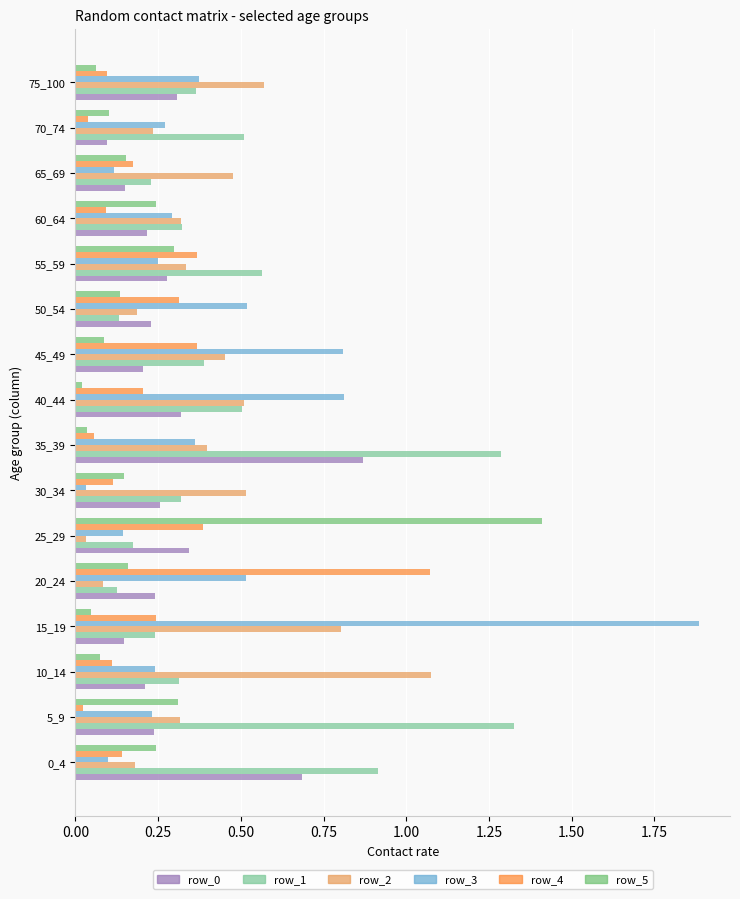

How many data points does each series have?

16